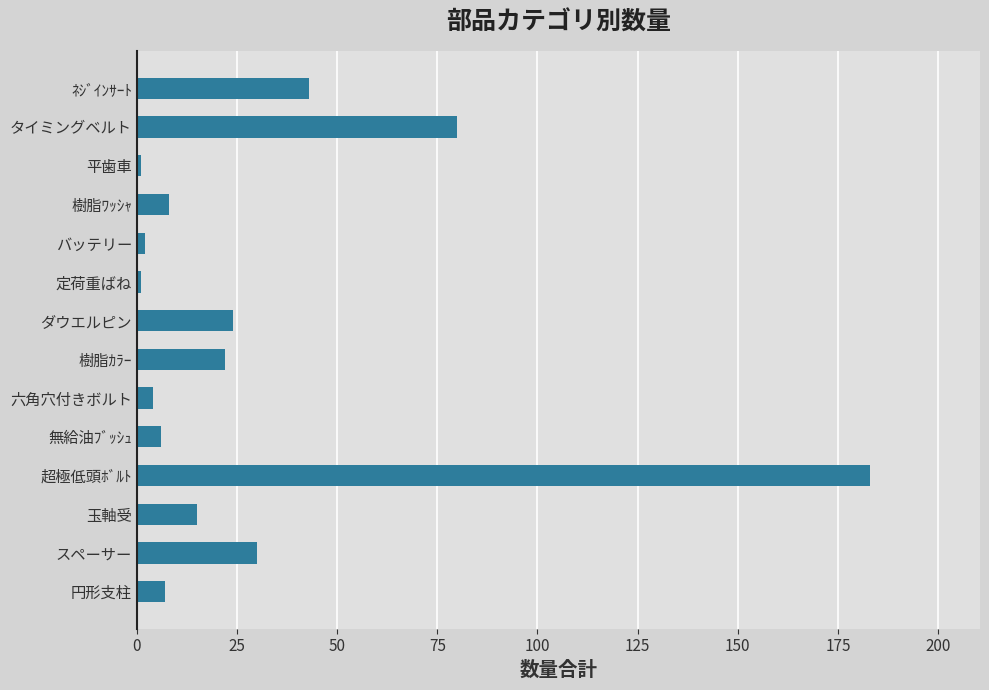

Between 樹脂ｶﾗｰ and 樹脂ﾜｯｼｬ, which is larger?

樹脂ｶﾗｰ